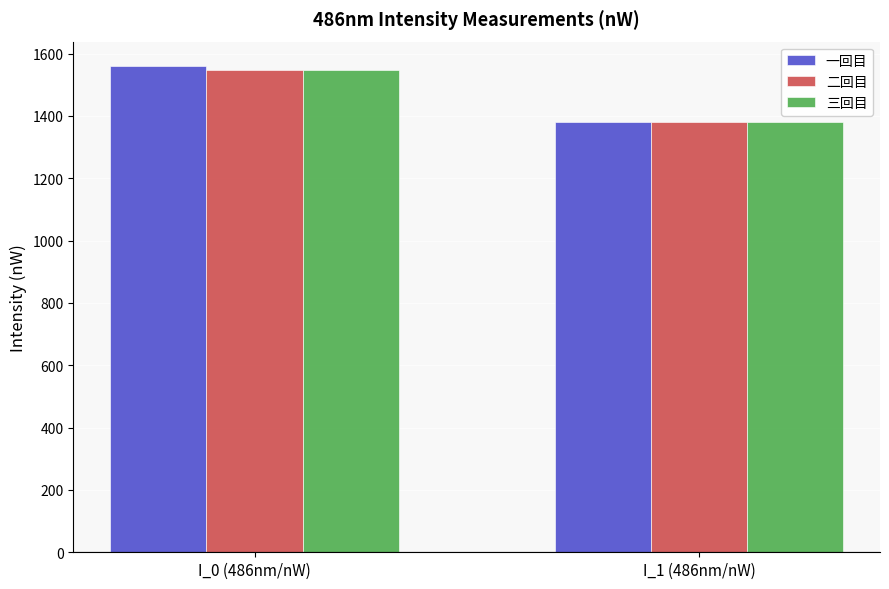

At which category is the sum across all series the highest?

I_0 (486nm/nW)